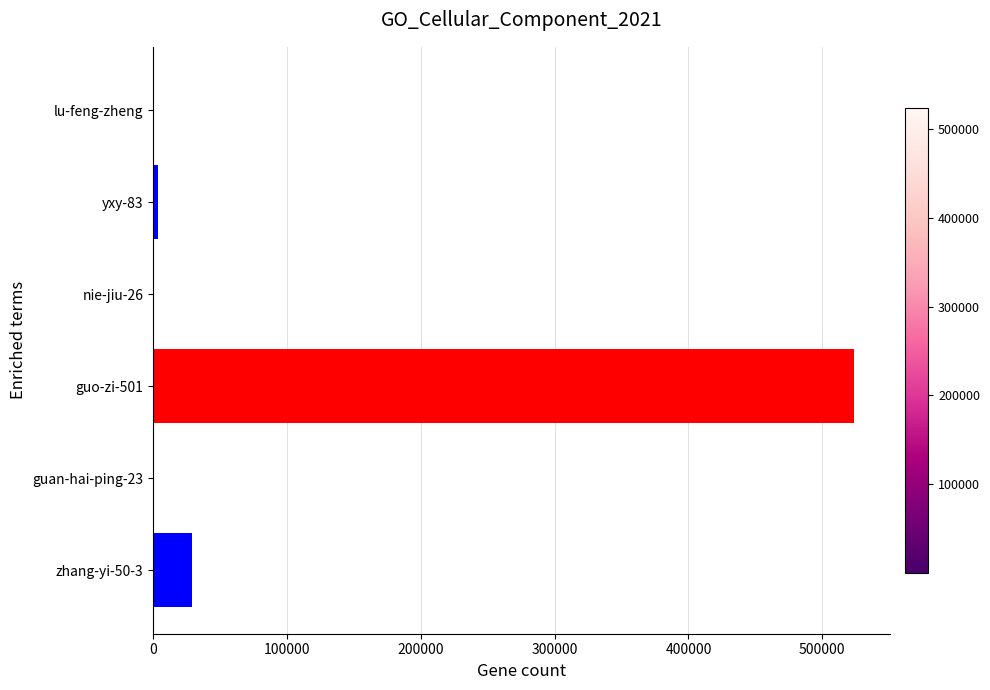

Is it true that the value at guo-zi-501 is 524068?

True